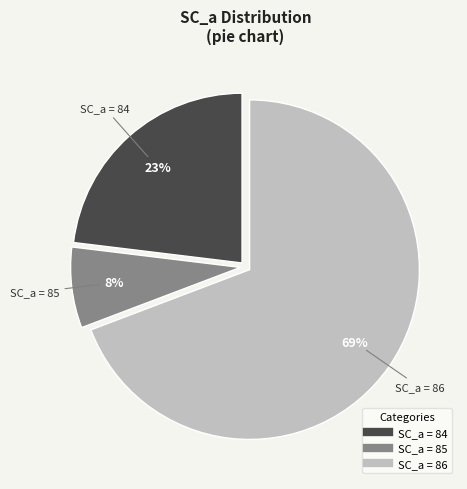

To the nearest percent, what is the average slice percentage?

33%